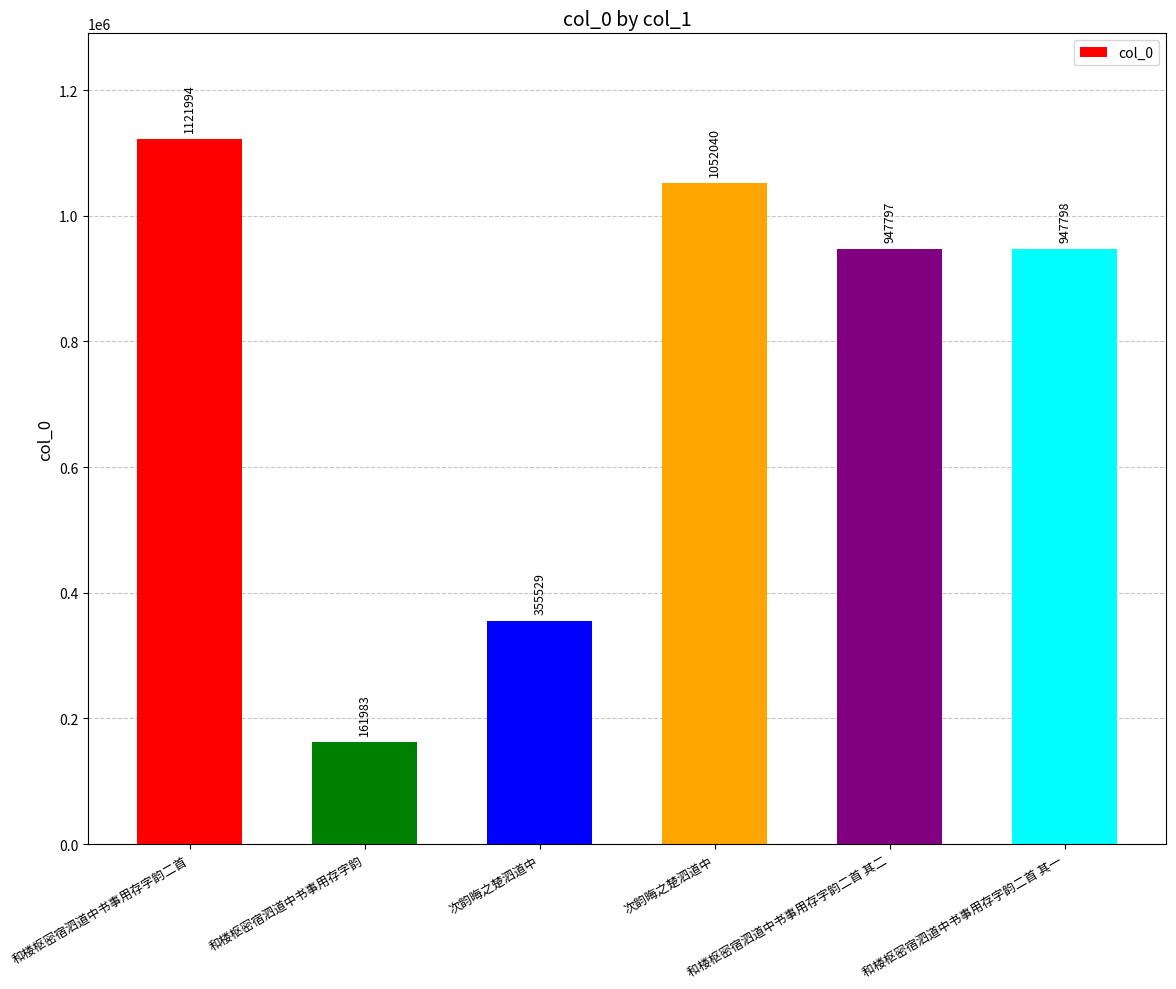

Reading right to left, transcribe all the data shown in this chart.

和楼枢密宿泗道中书事用存字韵二首 其一=947798	和楼枢密宿泗道中书事用存字韵二首 其二=947797	次韵晦之楚泗道中=1052040	次韵晦之楚泗道中=355529	和楼枢密宿泗道中书事用存字韵=161983	和楼枢密宿泗道中书事用存字韵二首=1121994